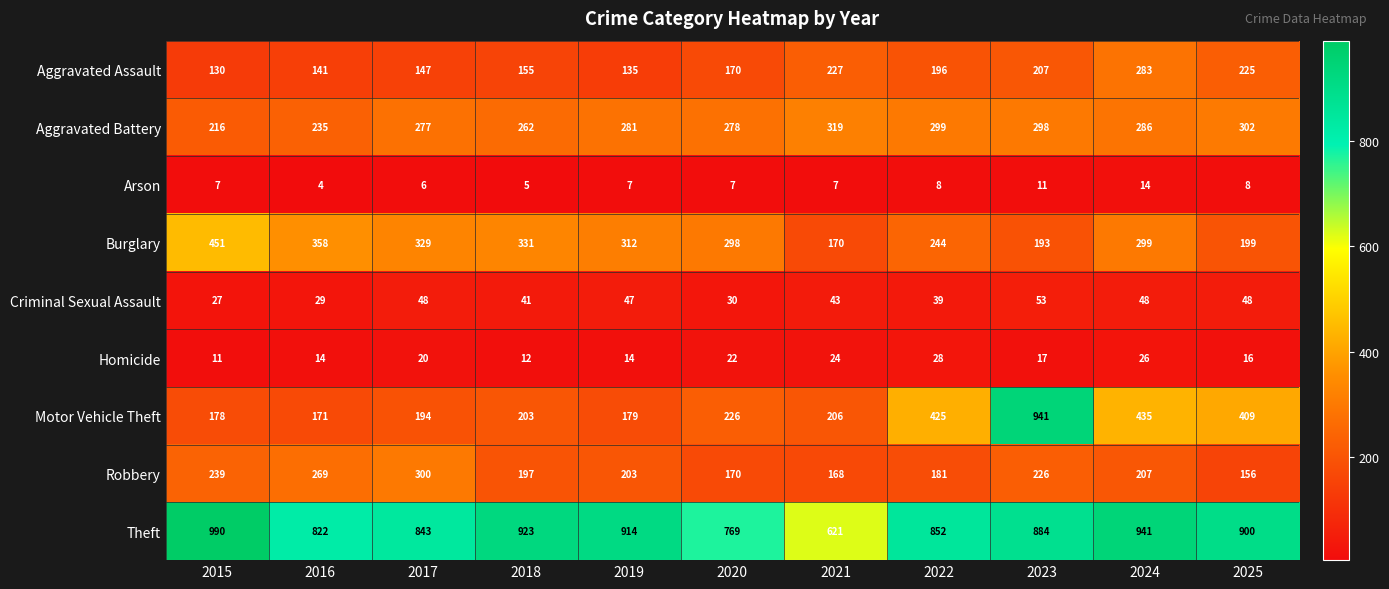

At which label does Robbery first exceed 203?

2015